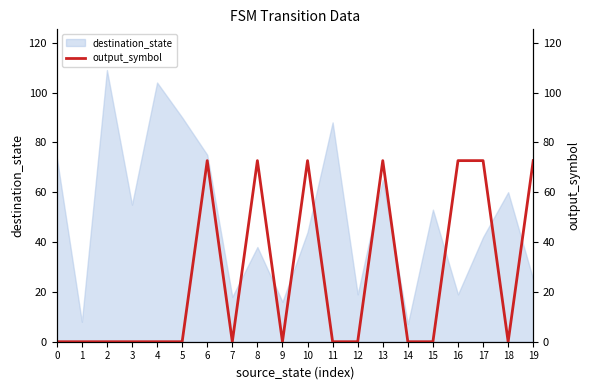

Where is the first local maximum?

6